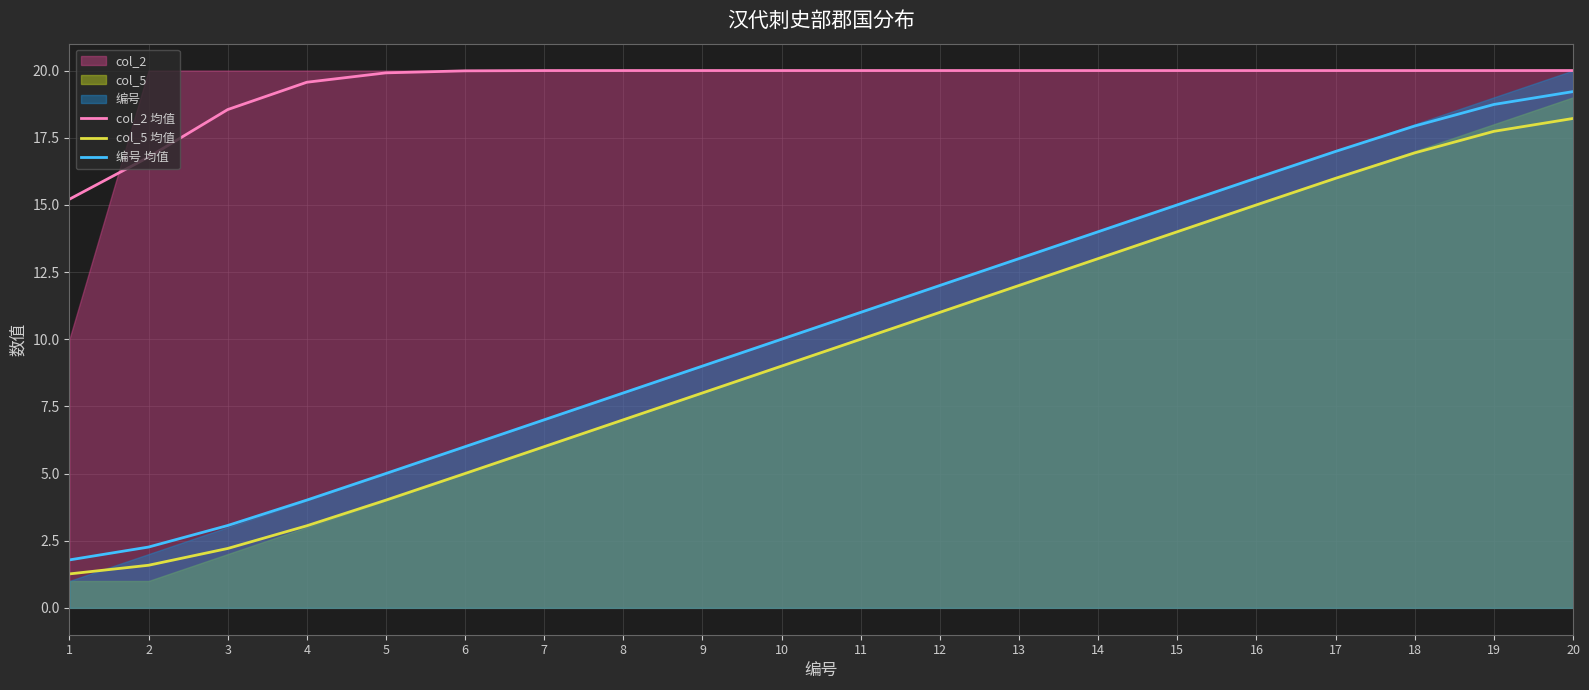

True or false: 编号 均值 and col_2 均值 cross at least once.

False